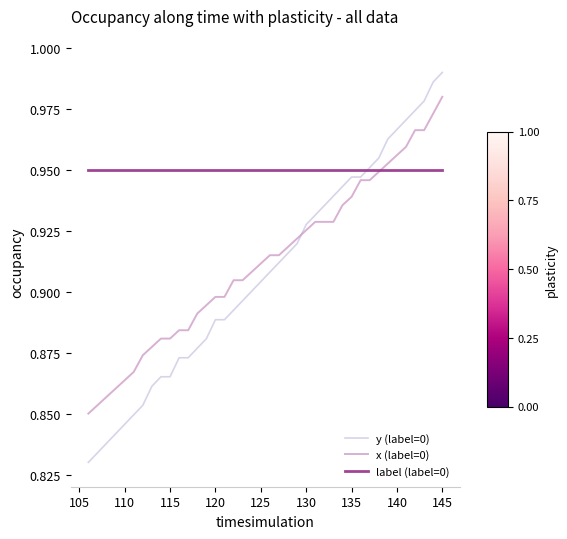

Count the x (label=0) values in the range 0 to 1.

40